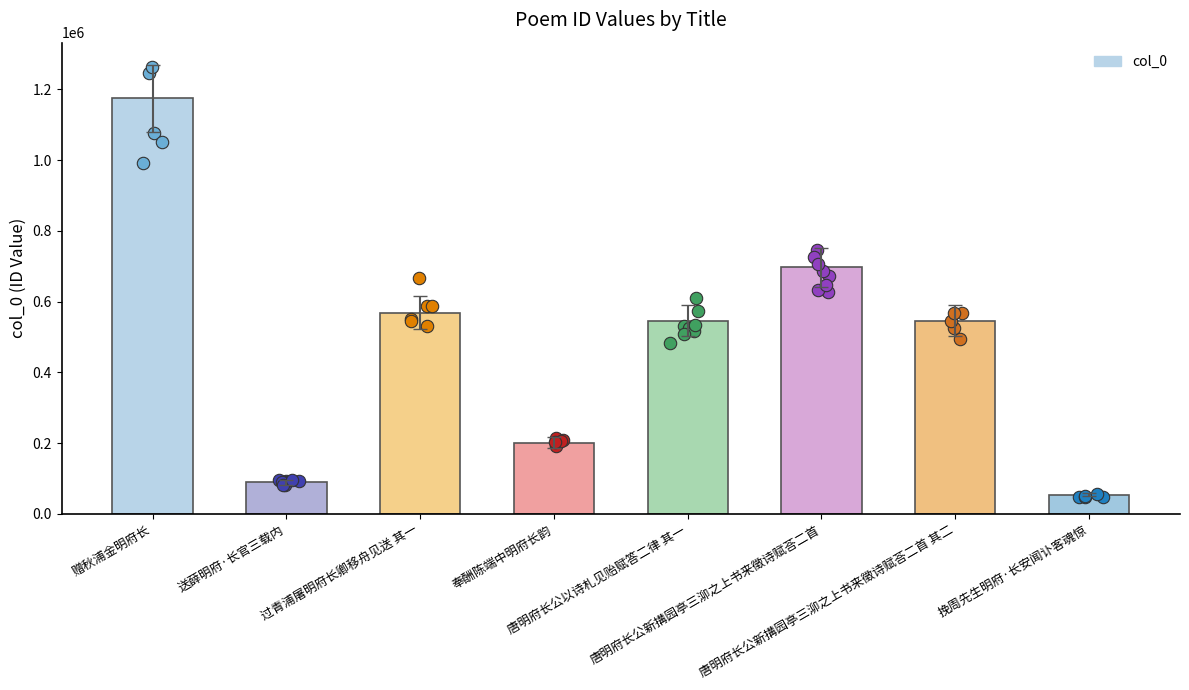

What is the change in value from 送薛明府·长官三载内 to 唐明府长公以诗札见贻赋答二律 其一?

+456780